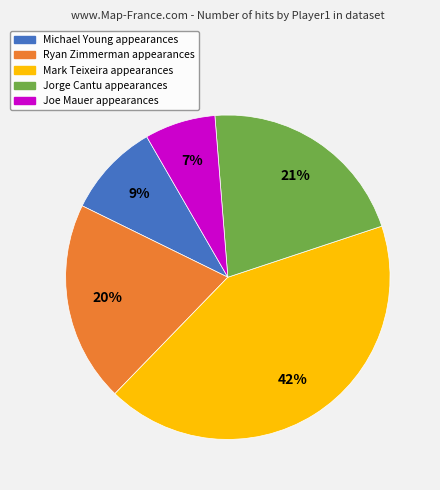

Is there any slice that represents more than half of the pie?

No